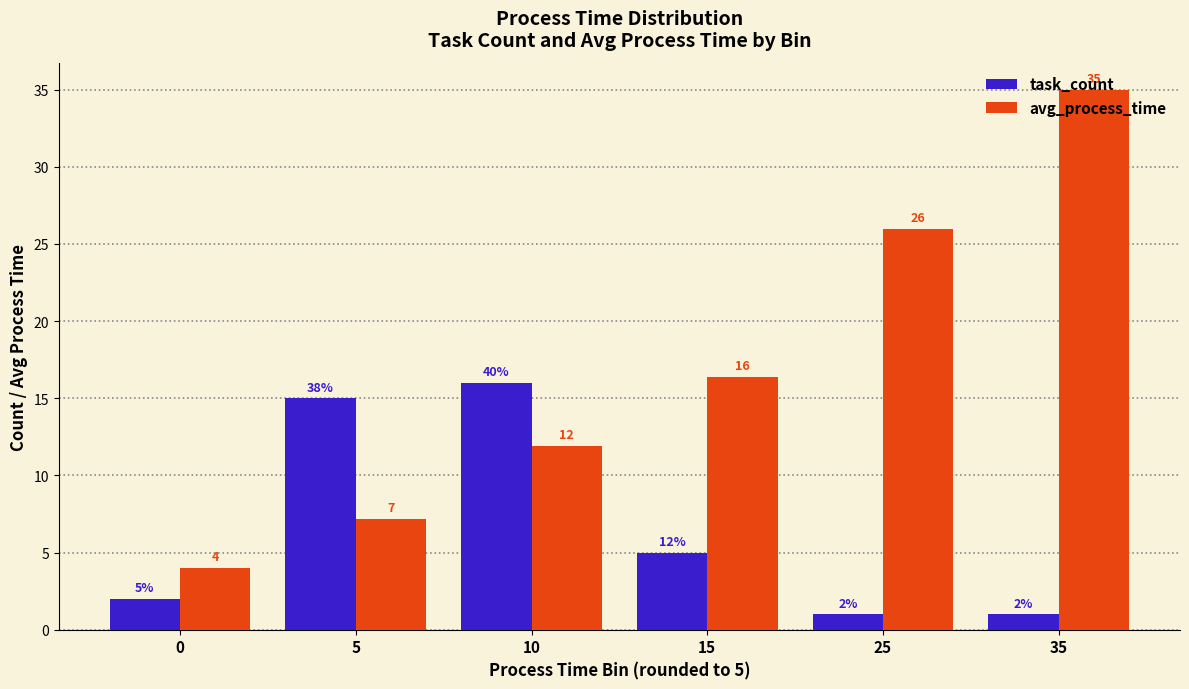

Which series changed the most between 5 and 15?

task_count